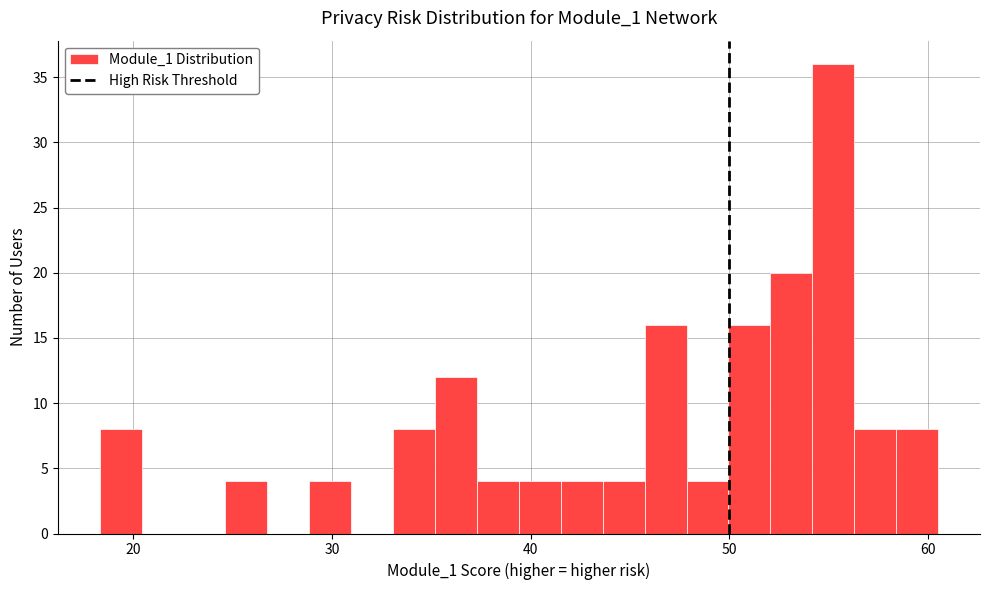

Read against the x-axis, roughly where is the centre of the tallest bar?

55